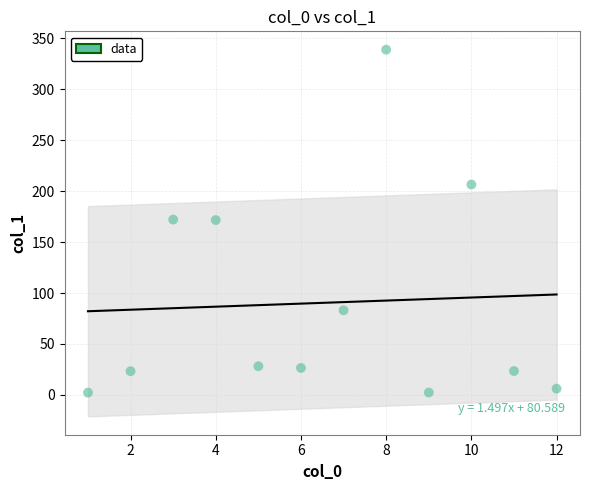

What is the range of X values (max minus min)?

11.0